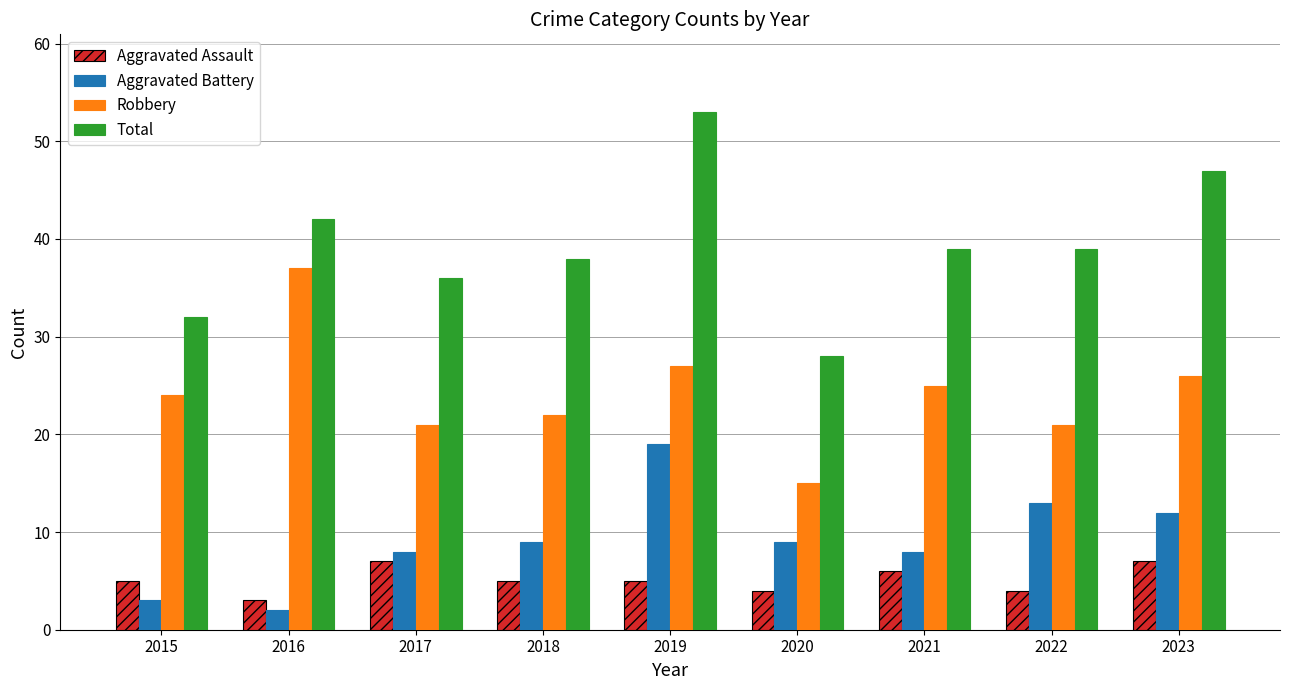

Is the value of Total at 2015 greater than the value of Robbery at 2023?

Yes